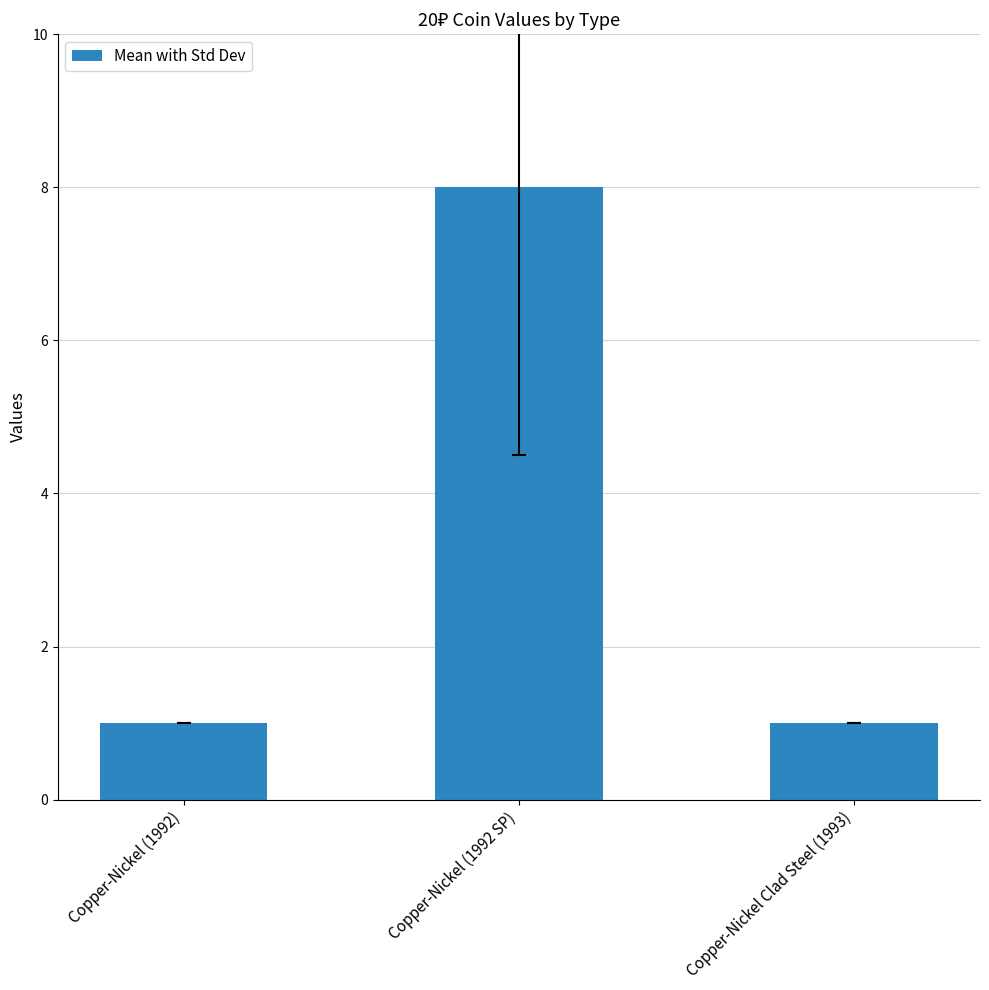

Reading left to right, what are all the values shown in this chart?

1	8	1